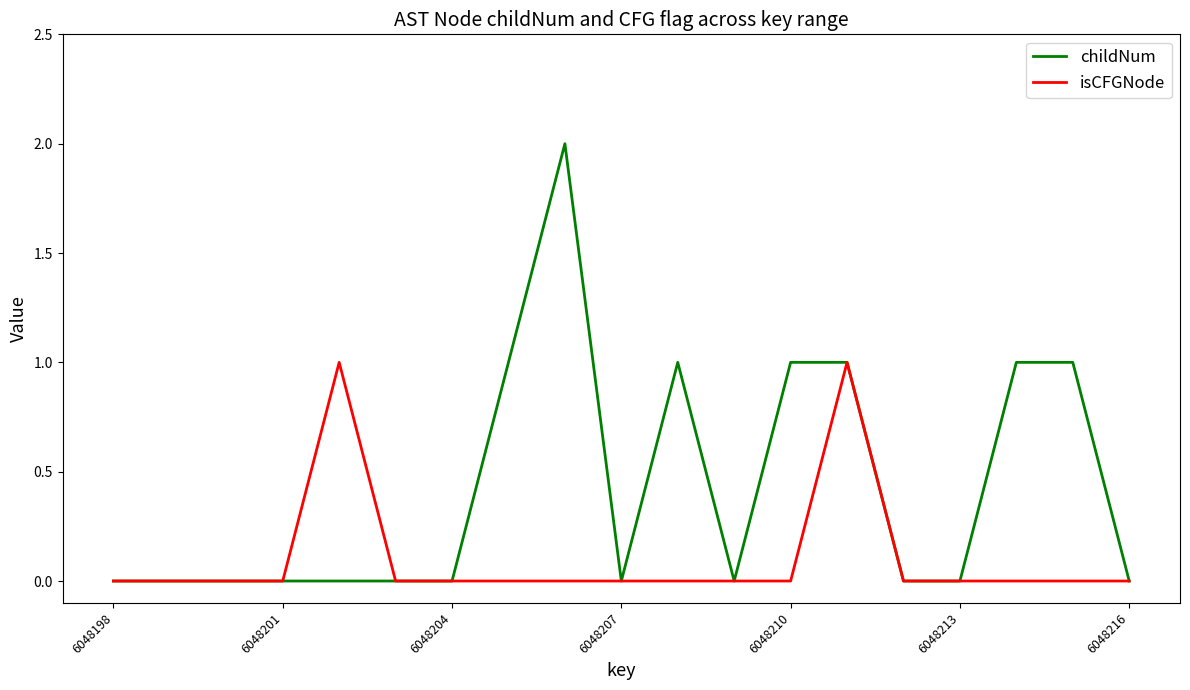

List the series in order of their overall mean, lowest first.

isCFGNode, childNum